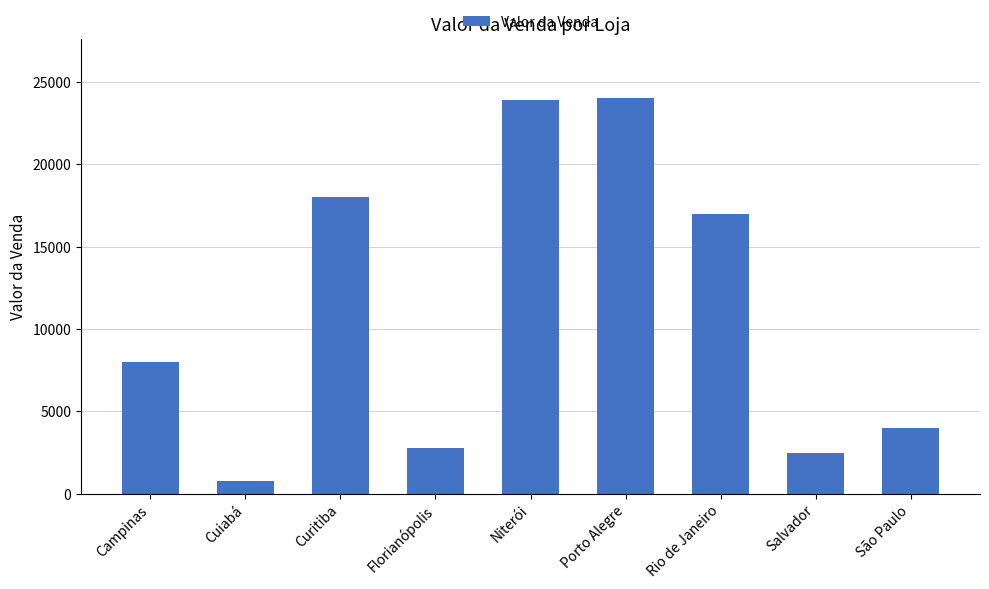

Are the bars grouped side by side (vs. stacked)?

No